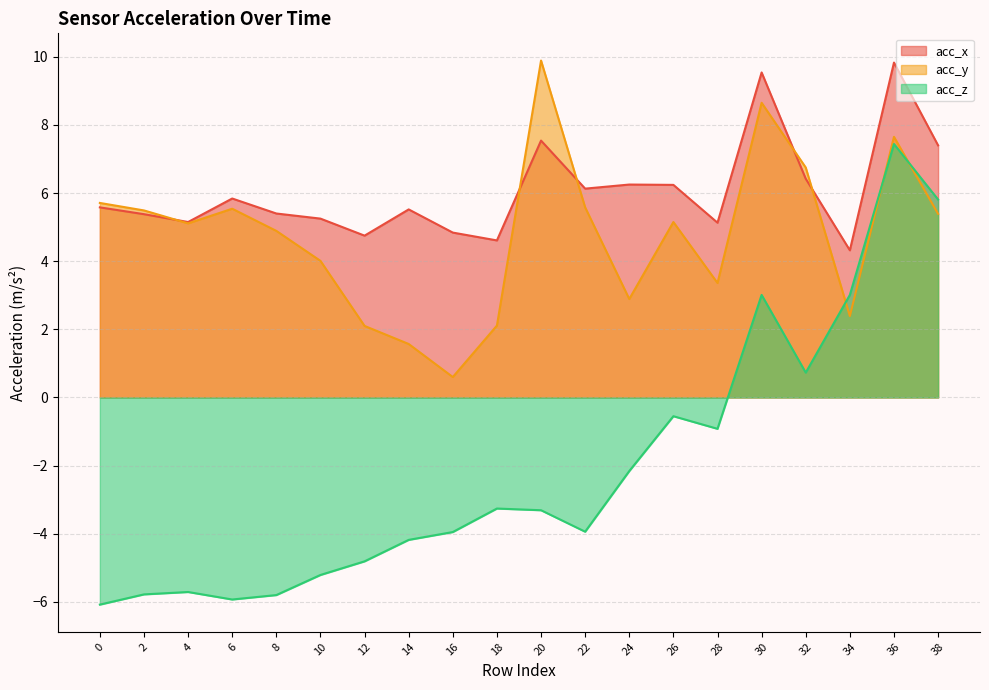

What is the average value of the acc_z series?

-2.1